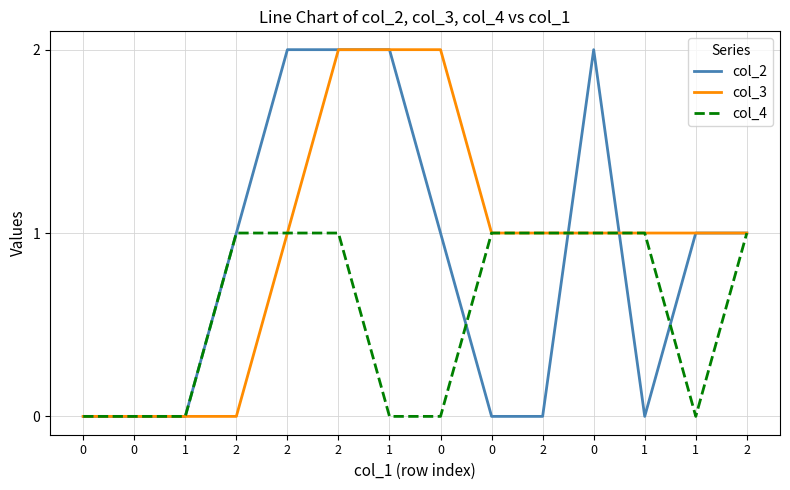

Rank the series by their average value, from highest to lowest.

col_3, col_2, col_4